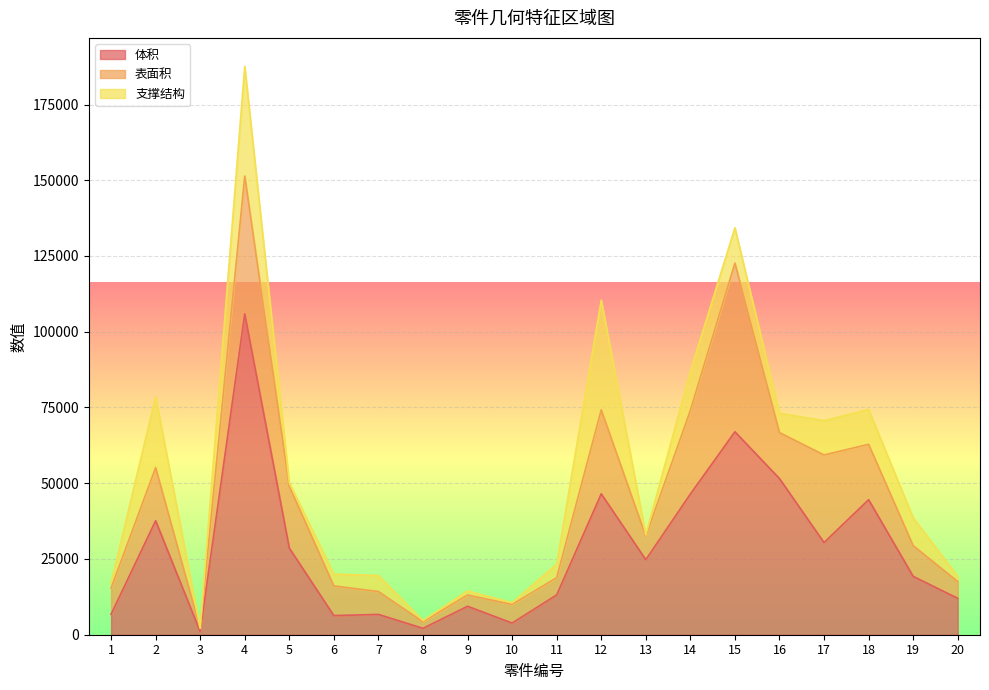

What is the value of the 体积 point at the 2nd from the left?

37635.0